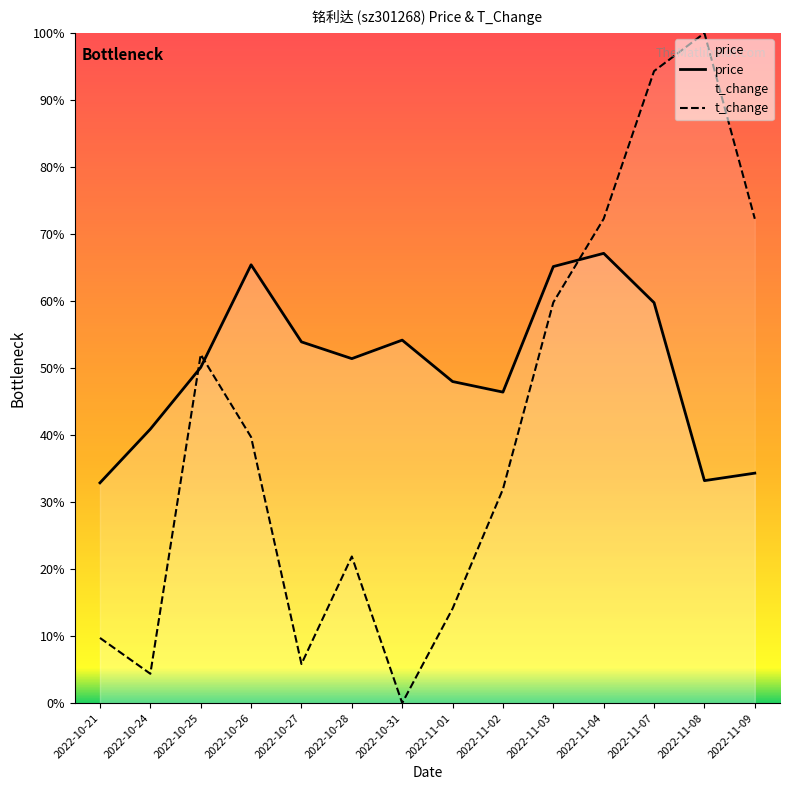

List the series in order of their peak value, lowest first.

price, t_change